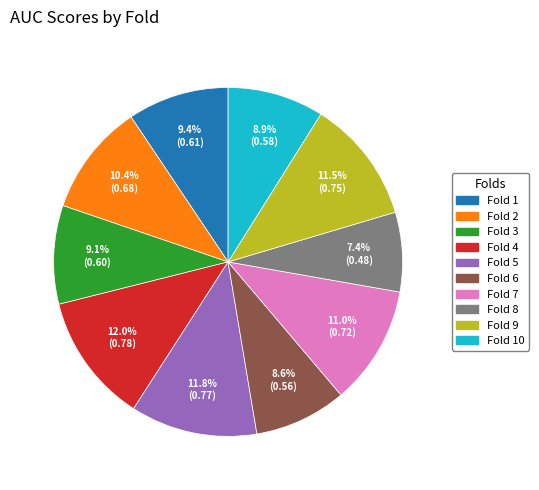

Does any single category account for the majority?

No